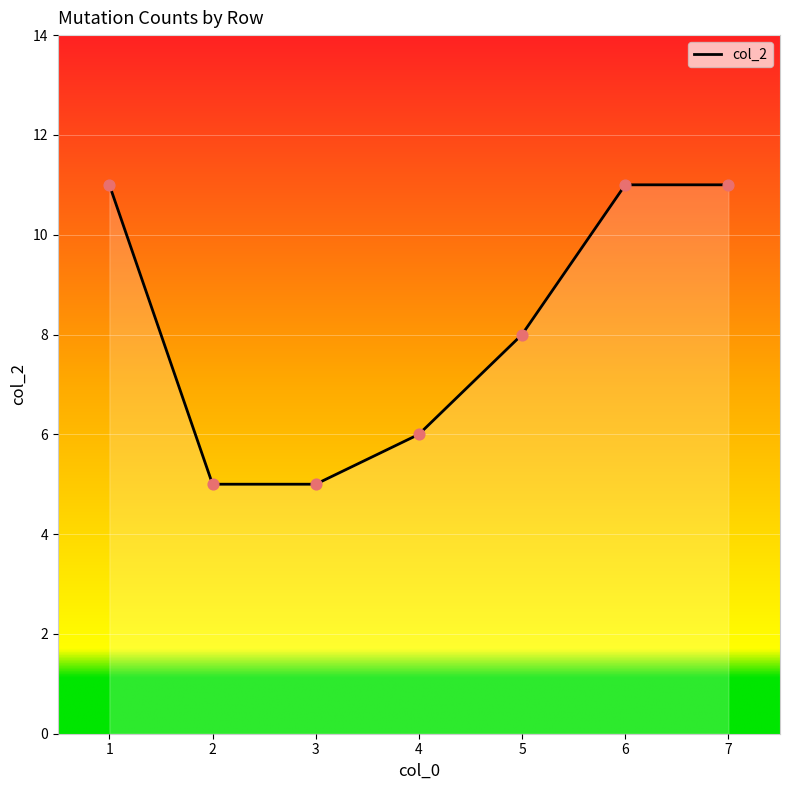

Which has a higher value, 7 or 4?

7